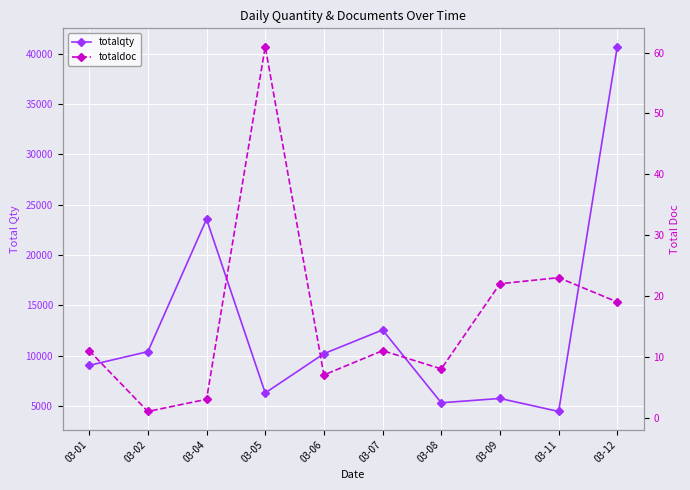

What is the sum of all totaldoc values?

166